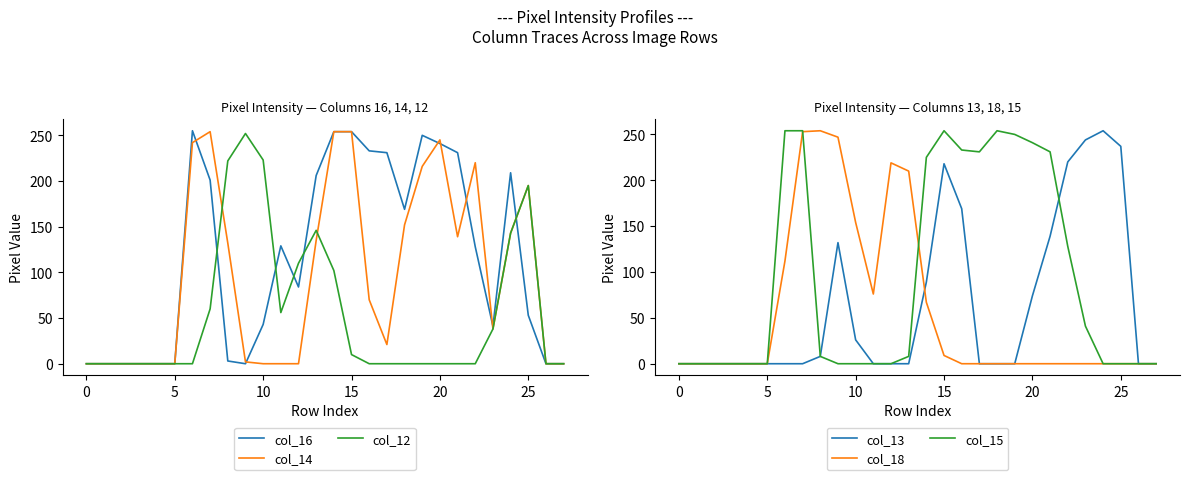

True or false: col_14 has a value of 254 at 15.

True